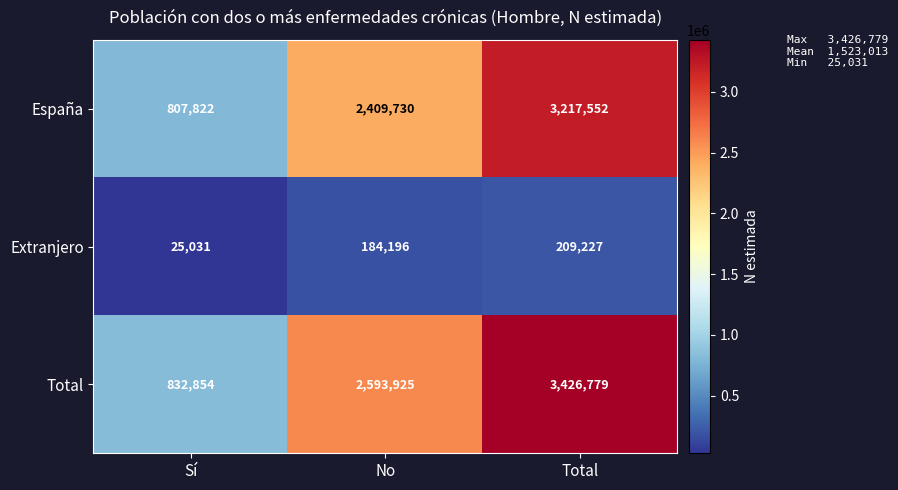

At which category does the chart reach its peak across all series?

Total